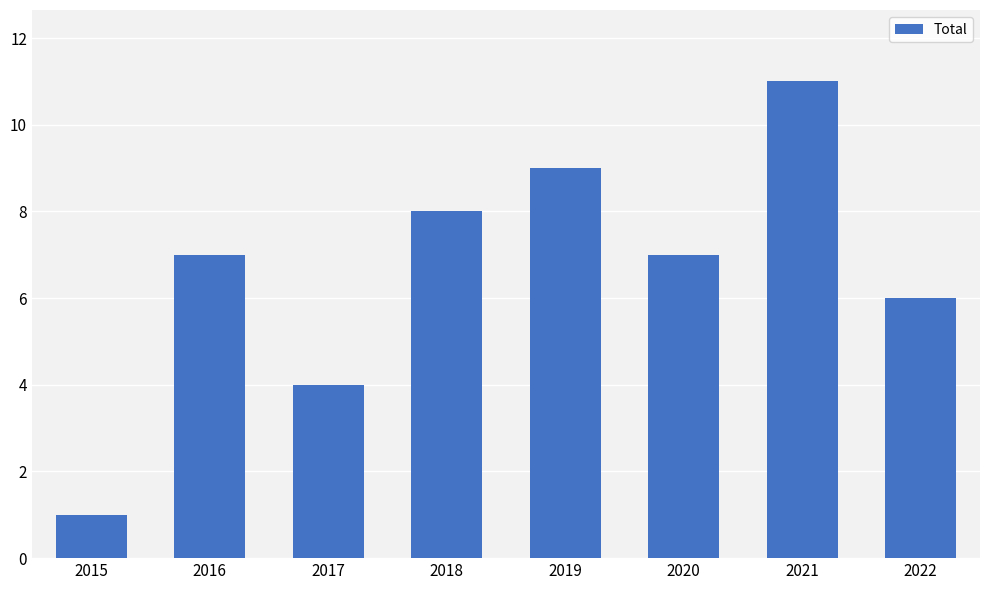

Reading left to right, extract all data points from this chart.

1	7	4	8	9	7	11	6